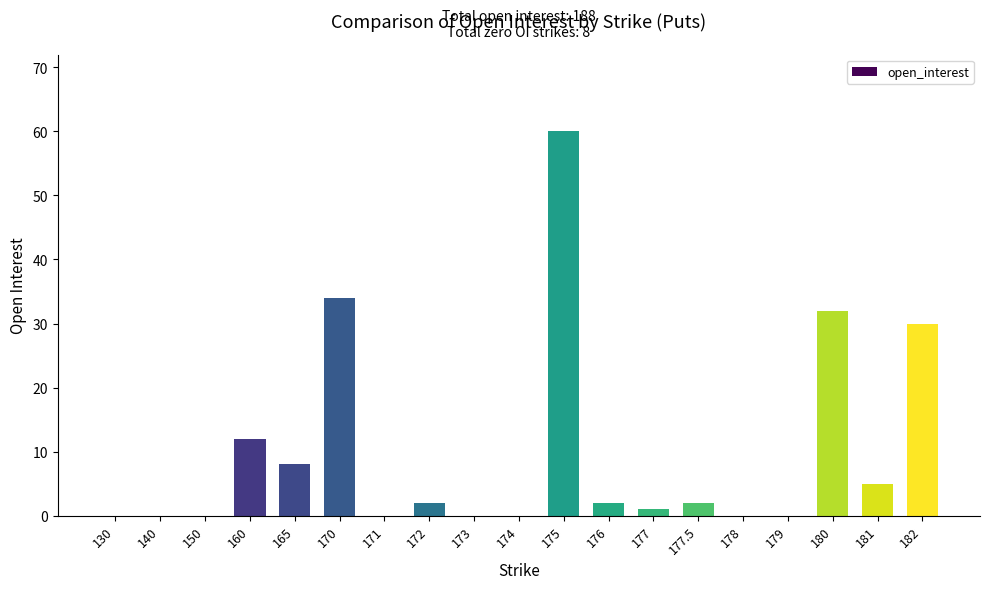

Is it true that the value at 174 is -40?

False